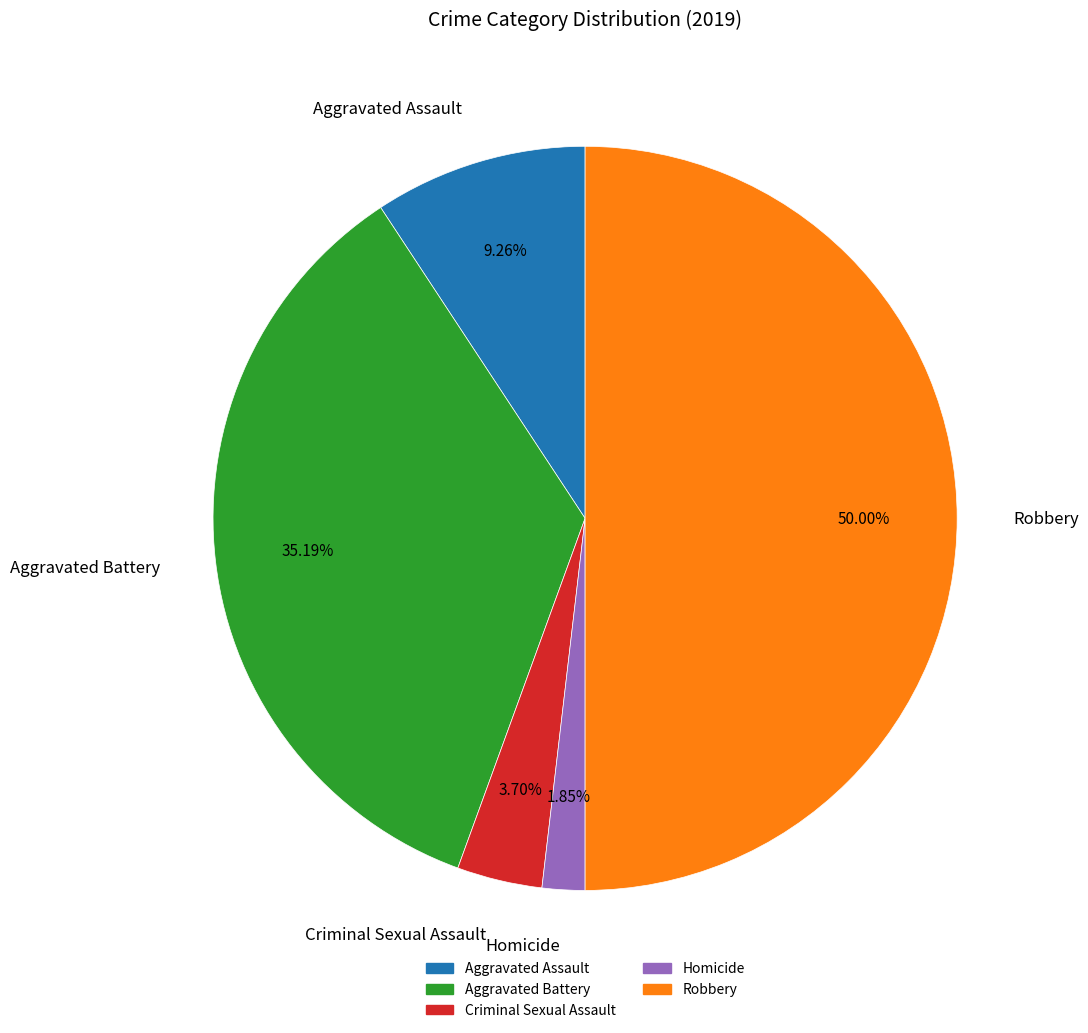

What is the largest slice in the pie chart?

Robbery